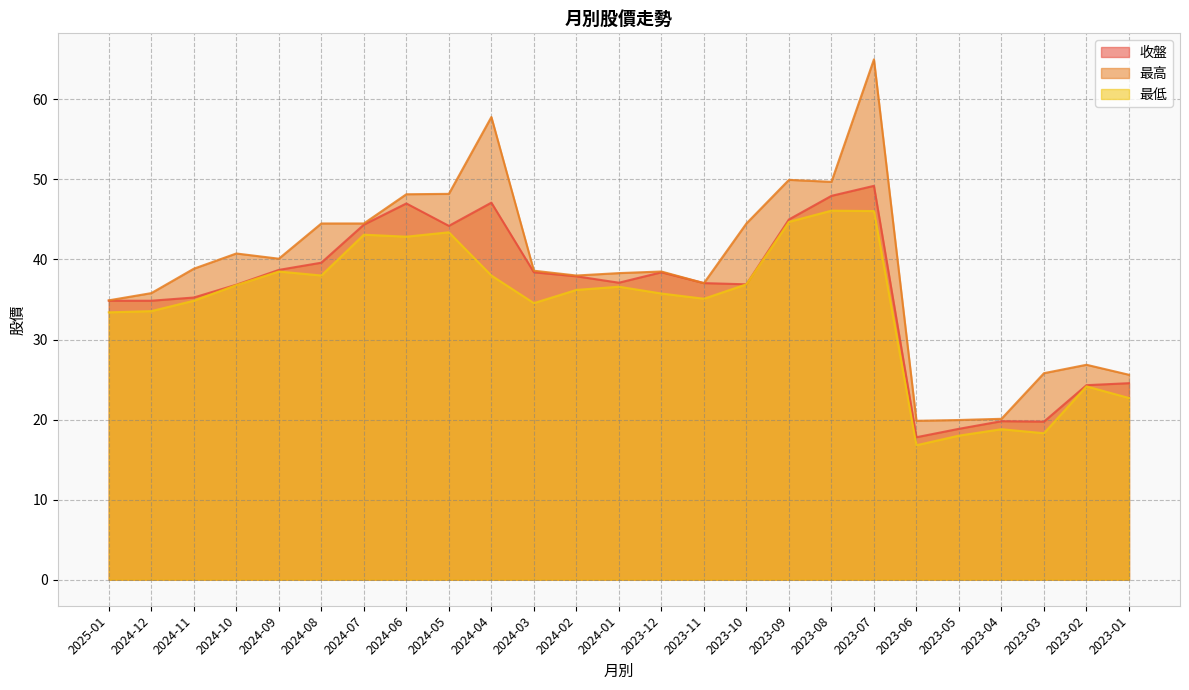

Between 2023-11 and 2024-05, which is larger?

2024-05